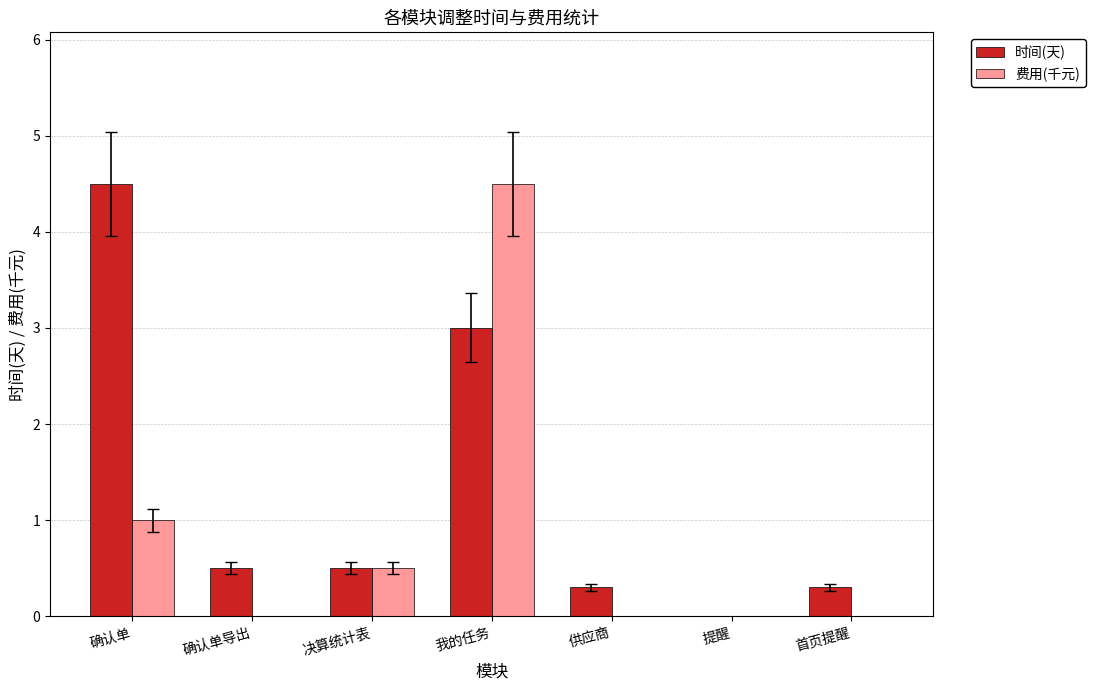

Between 决算统计表 and 供应商, which series saw the biggest shift?

费用(千元)